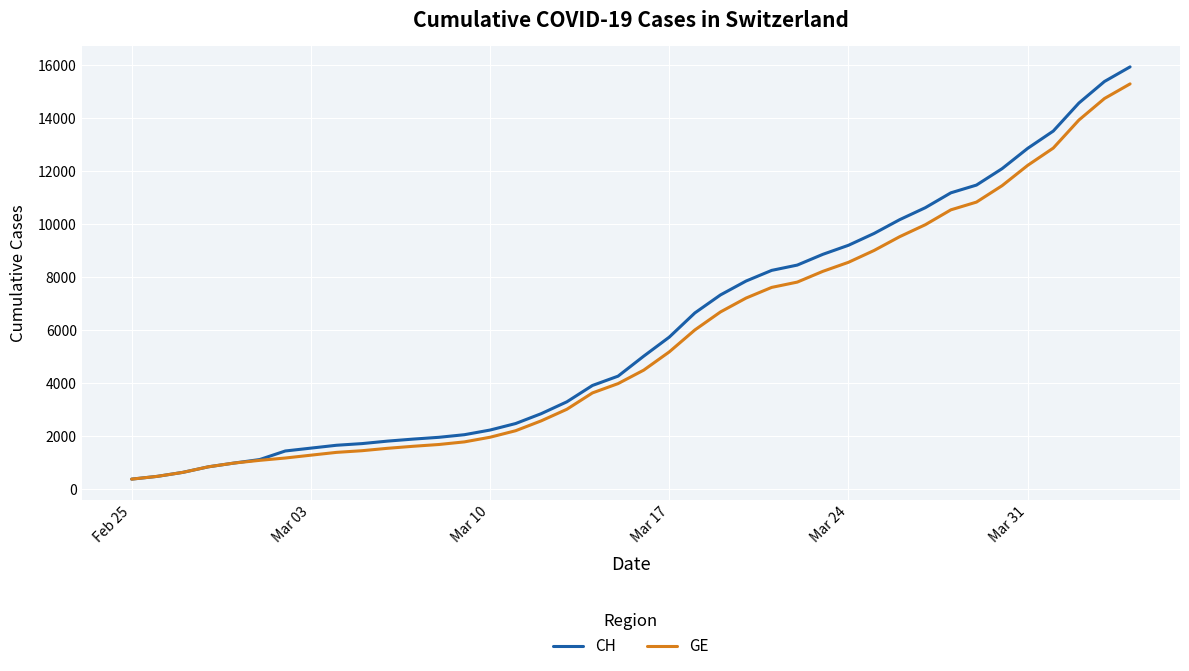

What is the highest value of the GE series?

15284